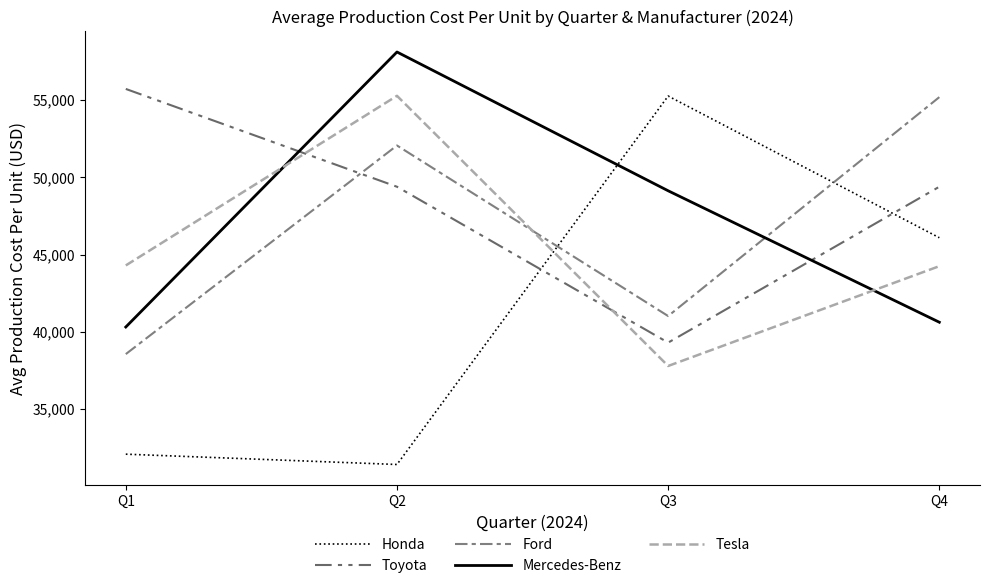

Reading left to right, list all the values displayed in this chart.

Honda: Q1=32077	Q2=31409	Q3=55258	Q4=46087
Toyota: Q1=55718	Q2=49387	Q3=39297	Q4=49387
Ford: Q1=38555	Q2=52057	Q3=41018	Q4=55187
Mercedes-Benz: Q1=40308	Q2=58109	Q3=49126	Q4=40617
Tesla: Q1=44294	Q2=55272	Q3=37786	Q4=44246